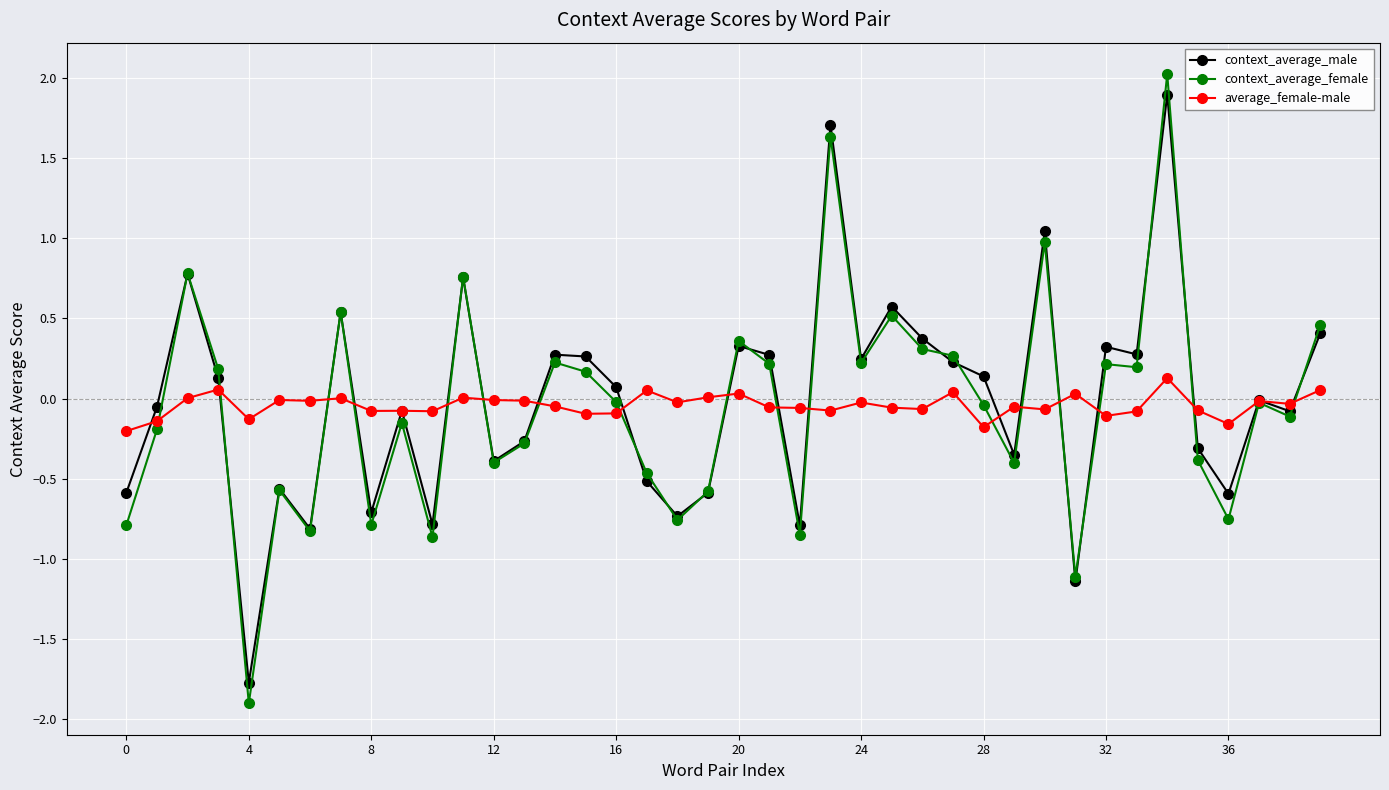

Is this an area chart (filled region under the line)?

No